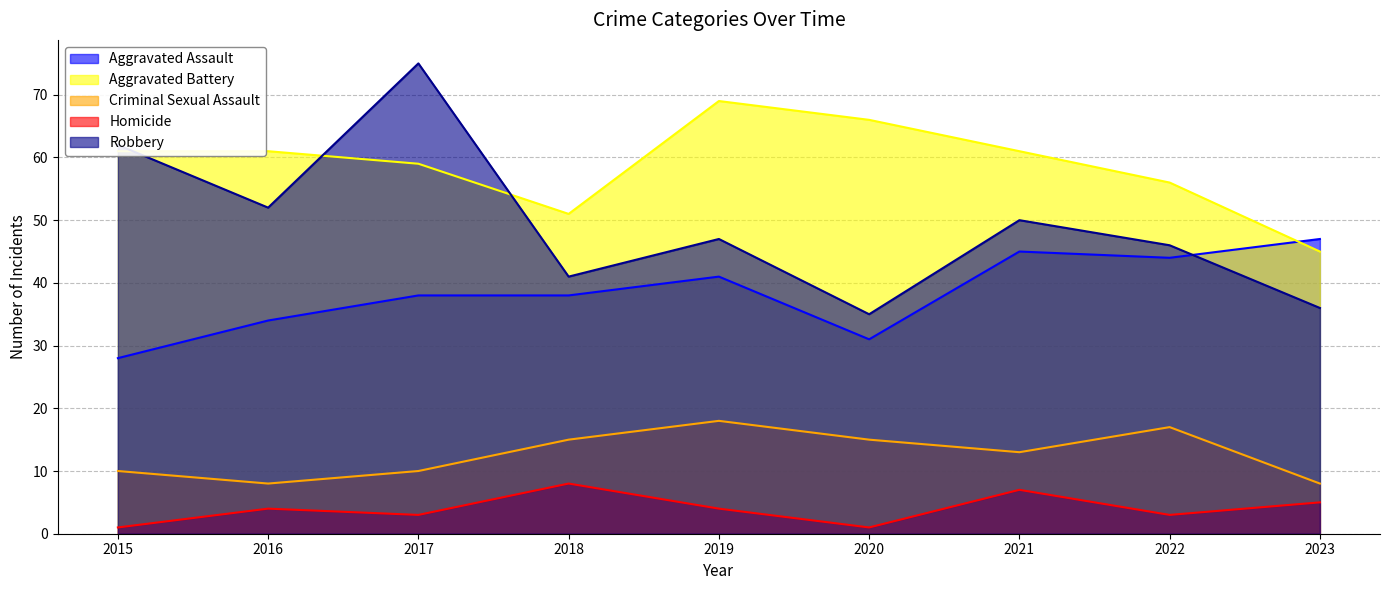

What is the highest value of the Homicide series?

8